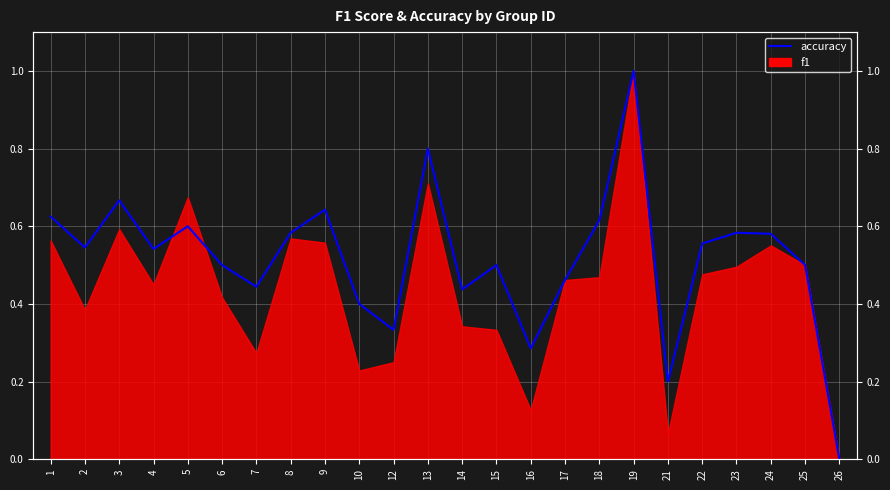

What is the sum of all values?

12.4